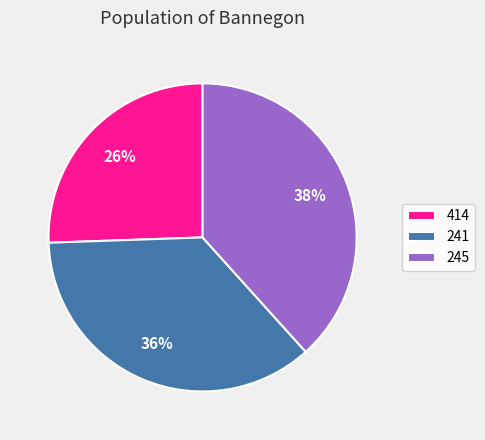

To the nearest percent, what portion does 241 represent?

36%